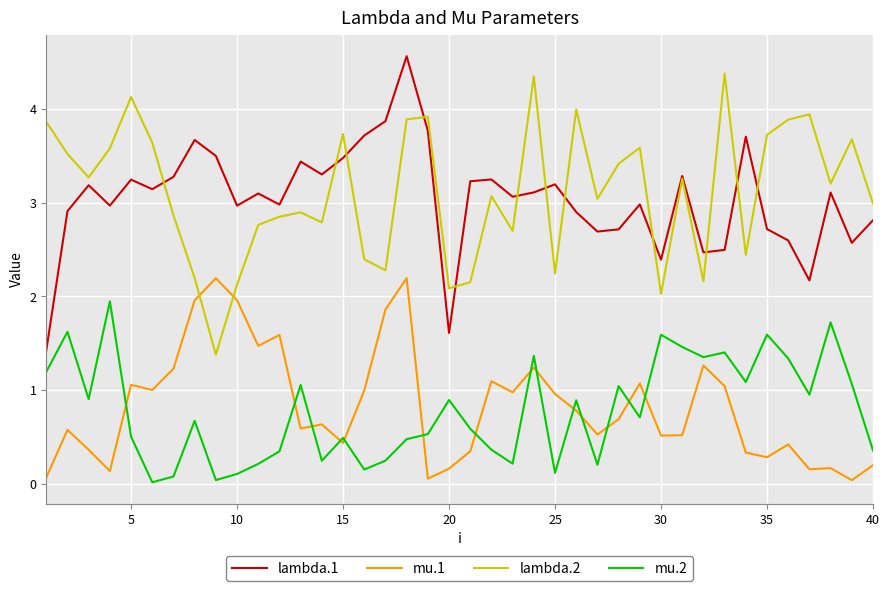

What is the minimum value for lambda.2?

1.4